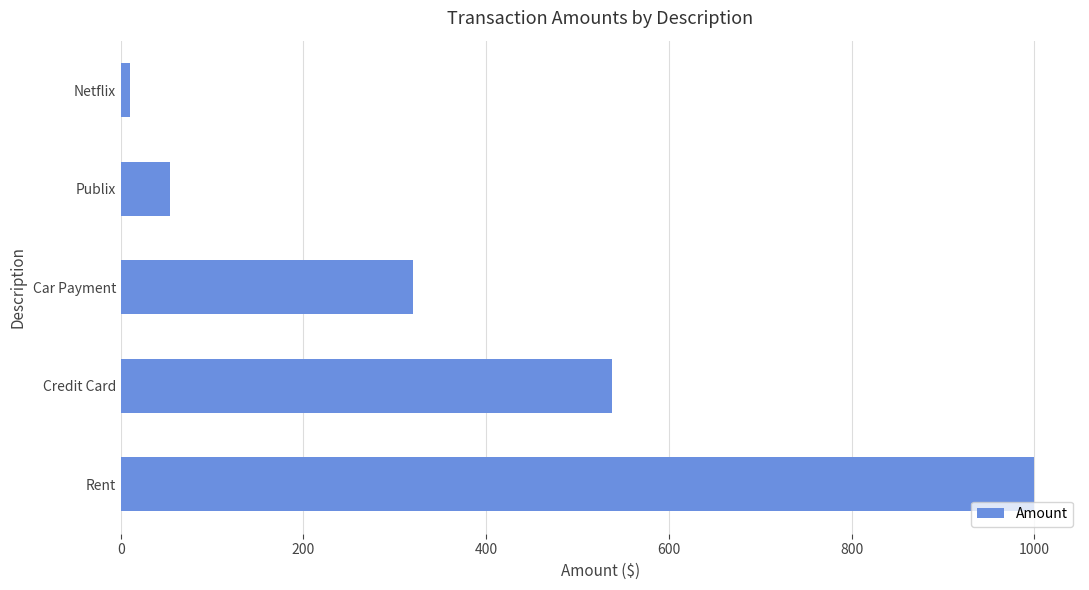

The value at Rent is 1000.0. True or false?

True